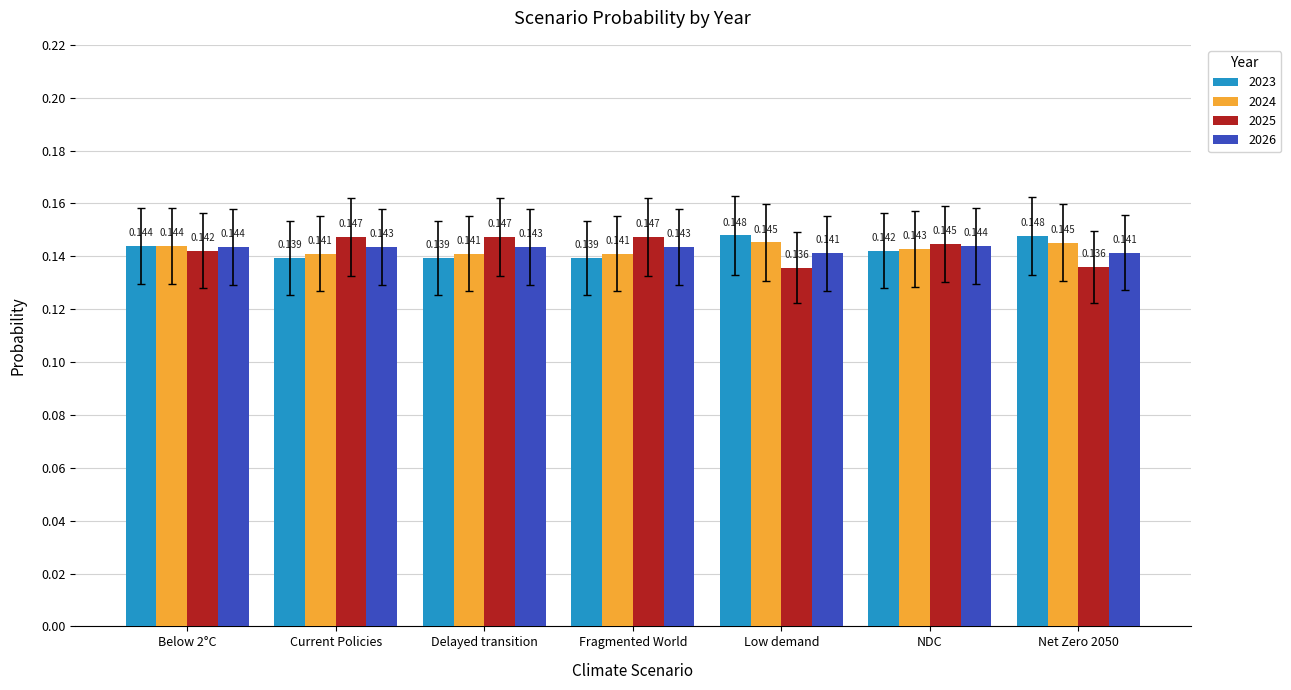

What is the sum of all 2024 values?

1.0